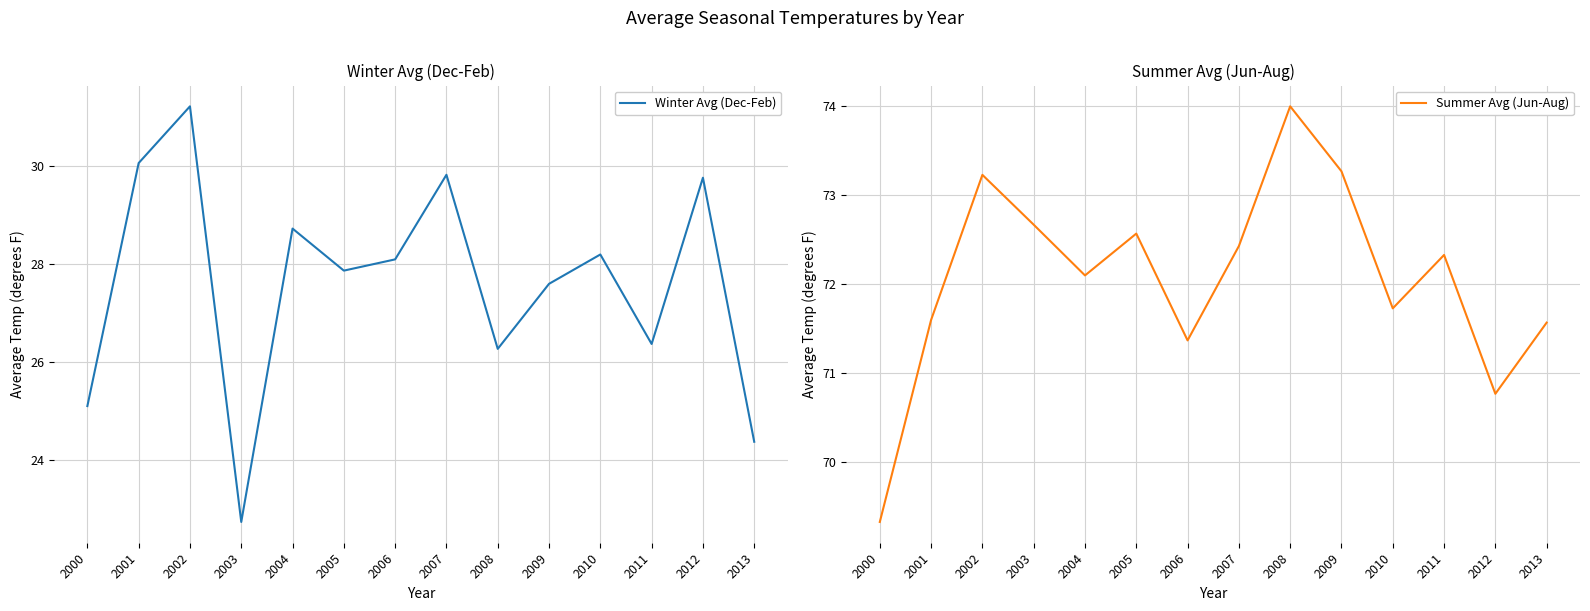

What is the difference between the maximum and minimum values in the Summer Avg (Jun-Aug) series?

4.7